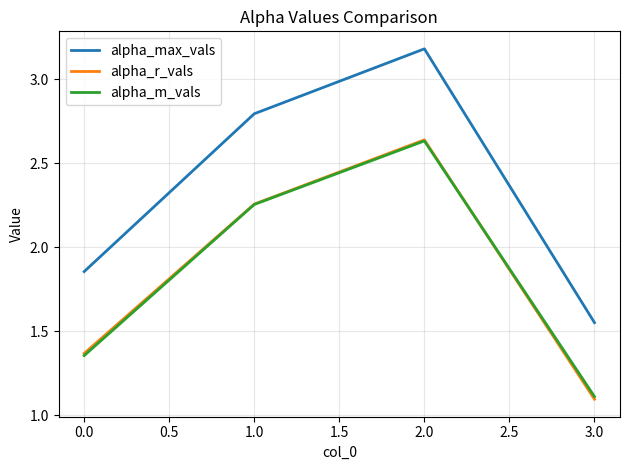

Between 0.0 and 1.0, which series saw the biggest shift?

alpha_max_vals